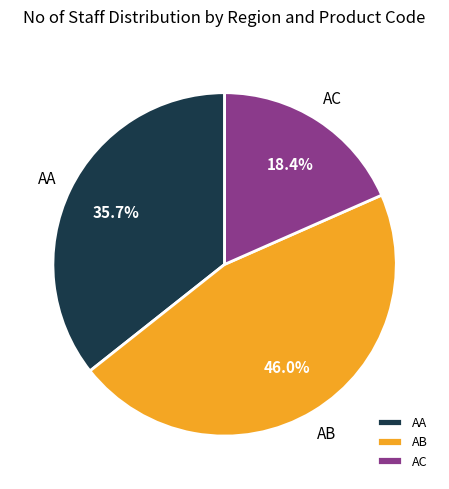

How much of the chart is everything except AA?

64.3%